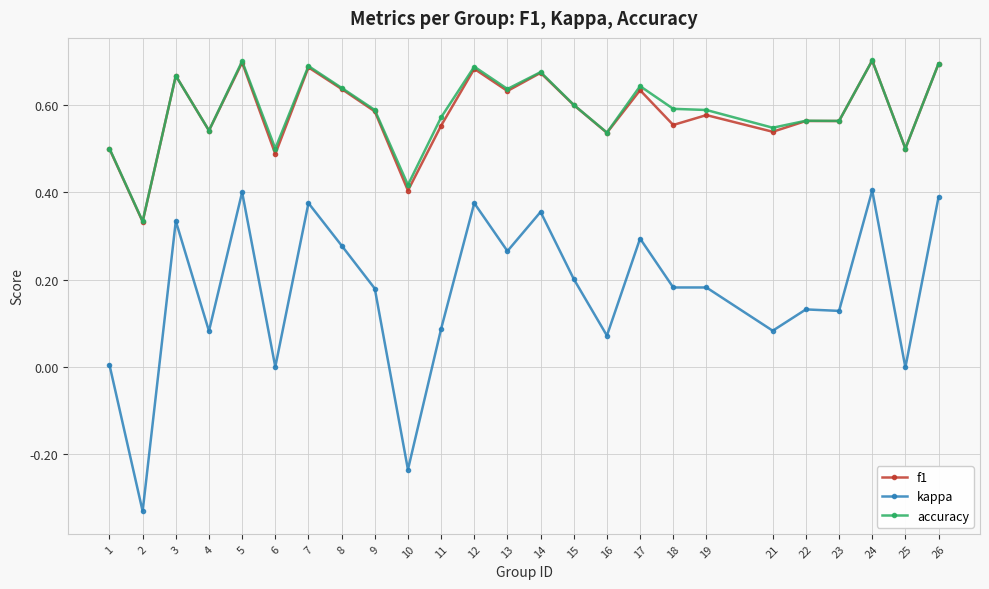

True or false: kappa and f1 cross at least once.

False